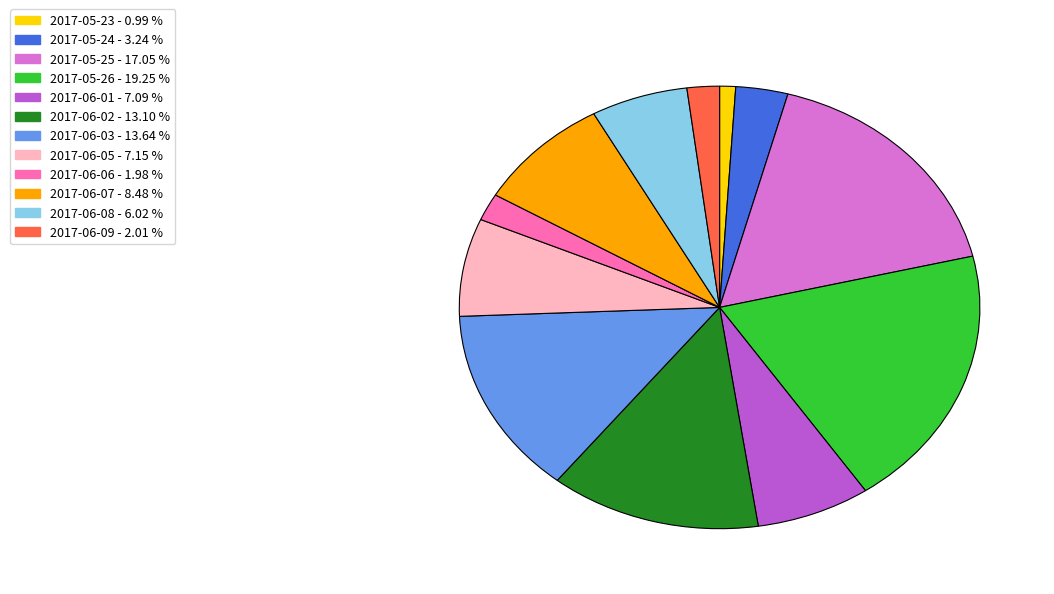

Between 2017-05-23 and 2017-05-24, which is larger?

2017-05-24